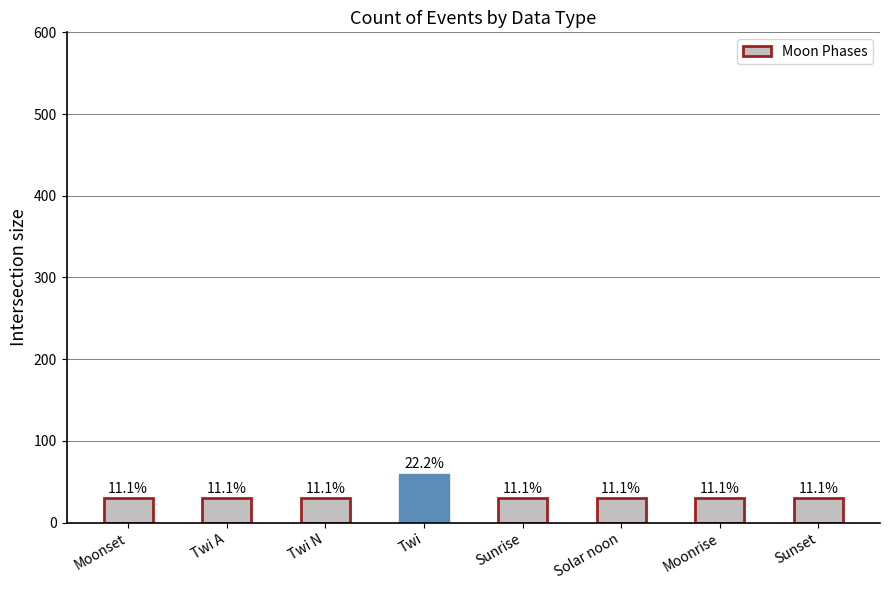

Reading left to right, what are all the values shown in this chart?

30	30	30	60	30	30	30	30